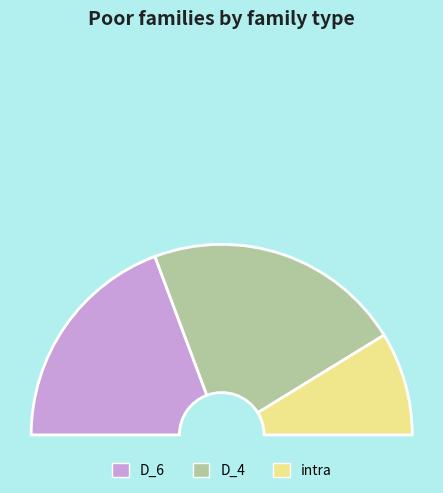

Does intra account for over 50% of the chart?

No